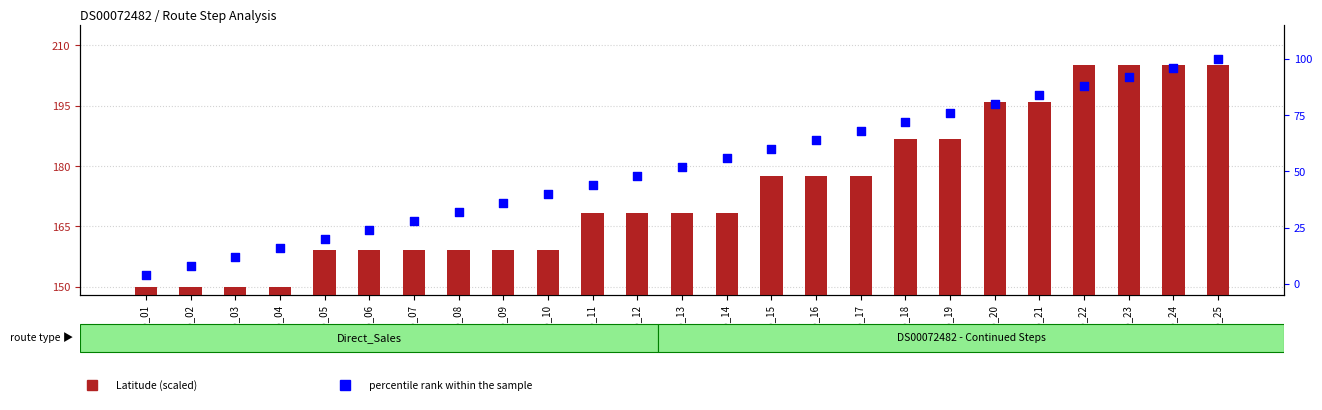

What is the total value across all series at Step_25?

305.0